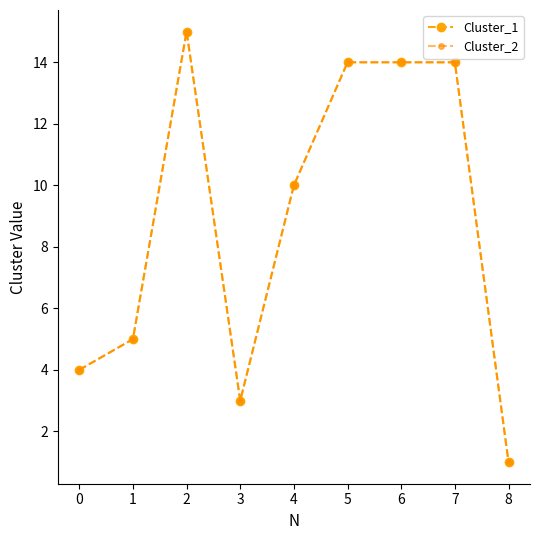

At 5, list the series in order from smallest to largest.

Cluster_1, Cluster_2